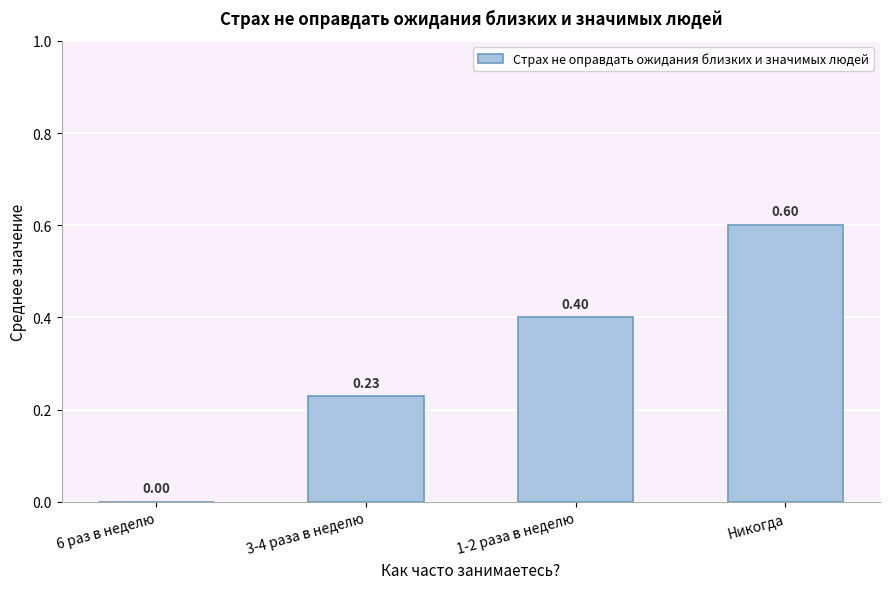

Which category has the highest value across all series?

Никогда